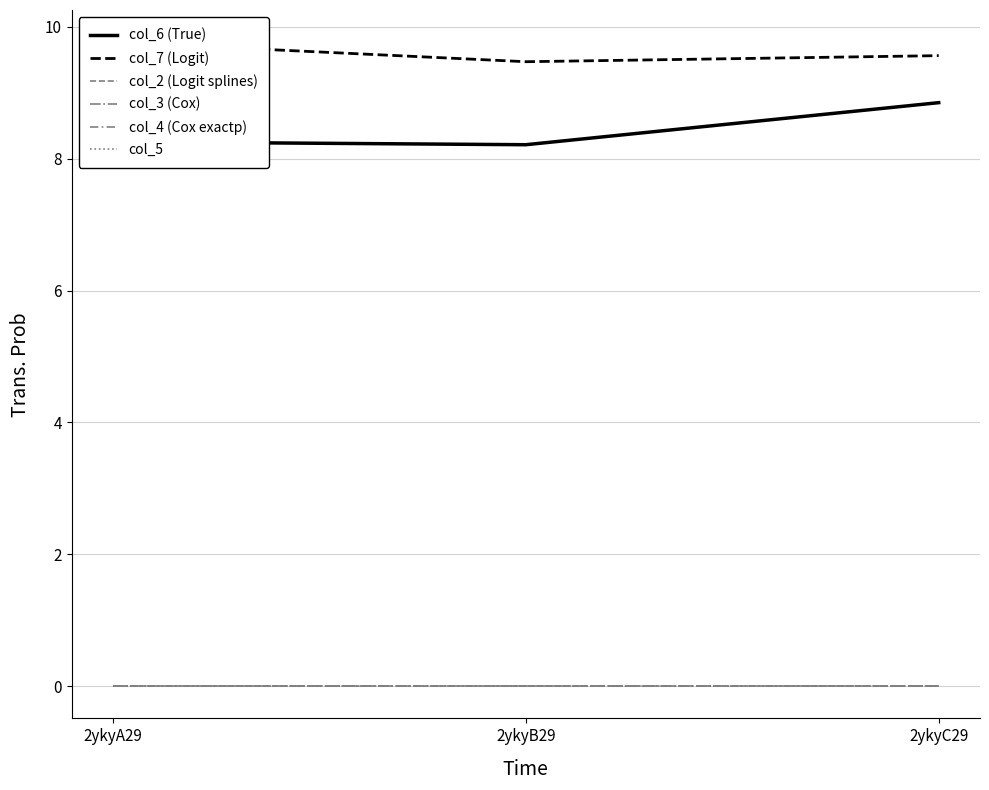

Does the chart display data point markers on the line(s)?

No